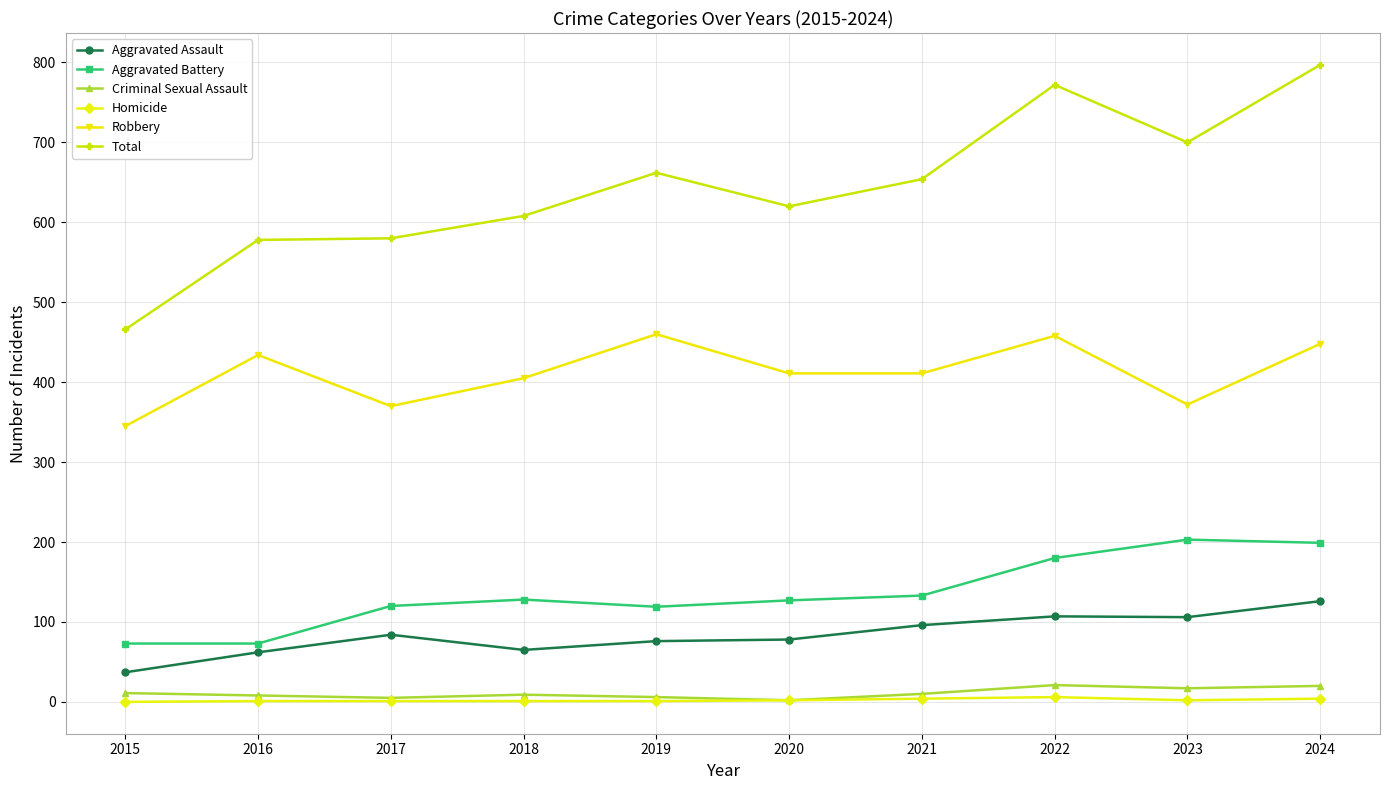

At which category does Robbery reach its first local valley?

2017